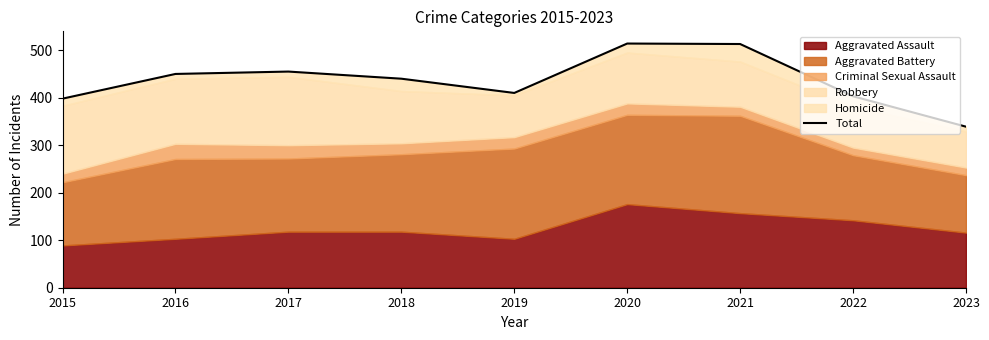

Reading right to left, what are all the values shown in this chart?

339	403	513	514	410	440	455	450	398